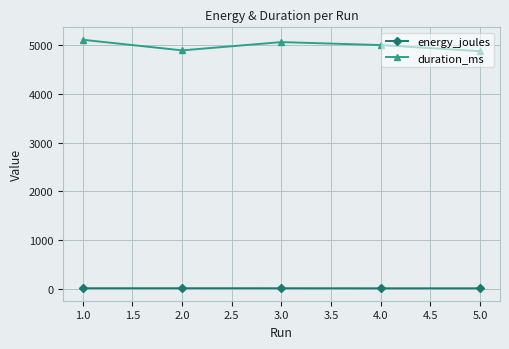

Which series has the largest total across all categories?

duration_ms